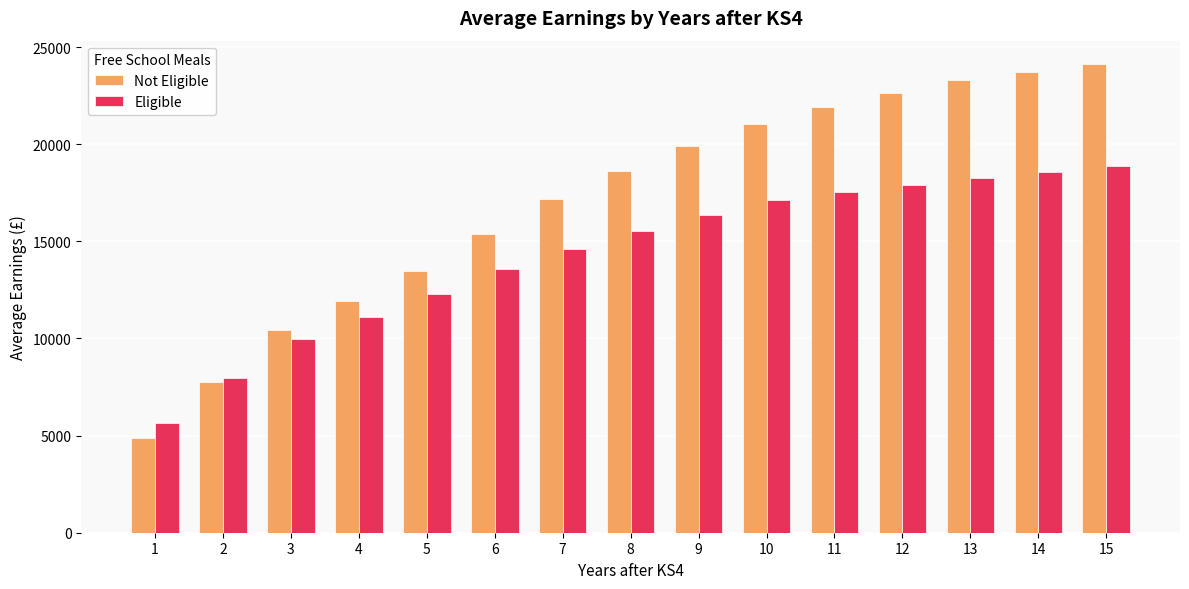

What is the maximum value shown in the chart?

24122